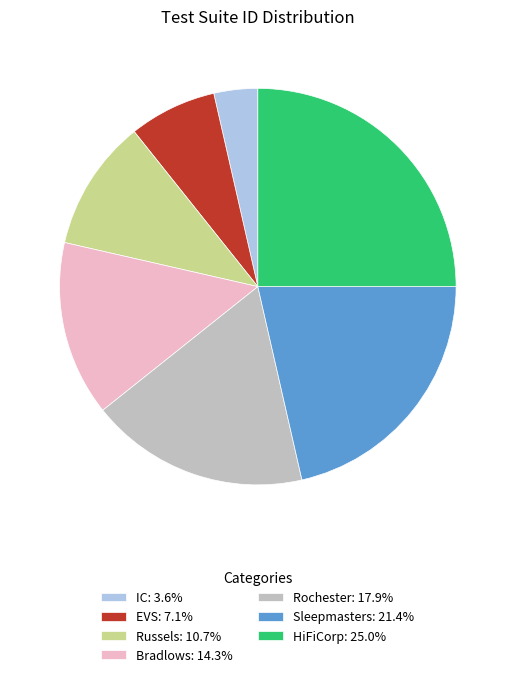

Rank the categories by value from highest to lowest.

HiFiCorp, Sleepmasters, Rochester, Bradlows, Russels, EVS, IC